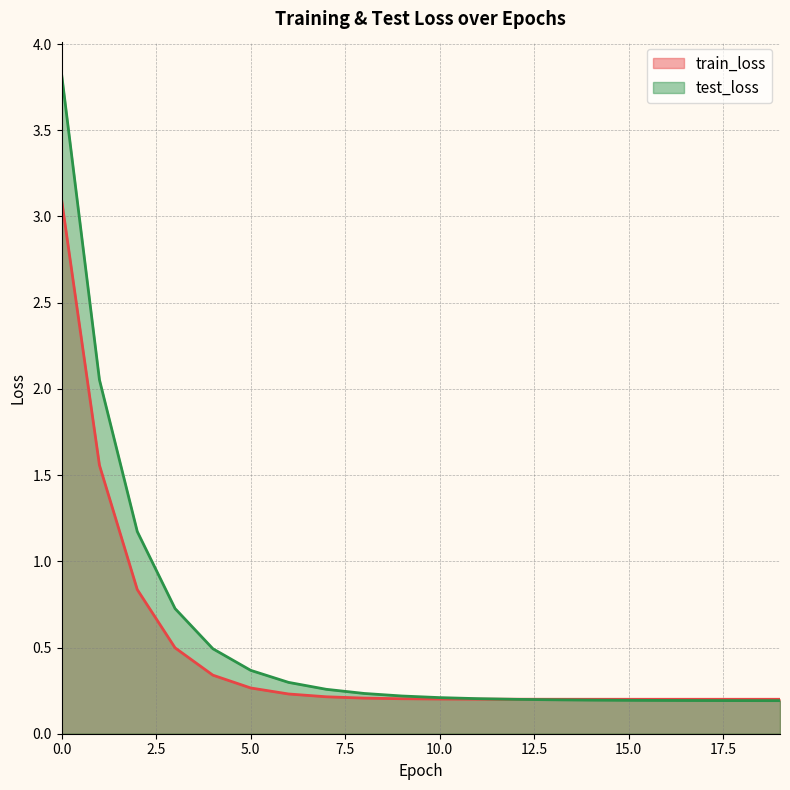

True or false: test_loss has a value of 0.2 at 16.

True